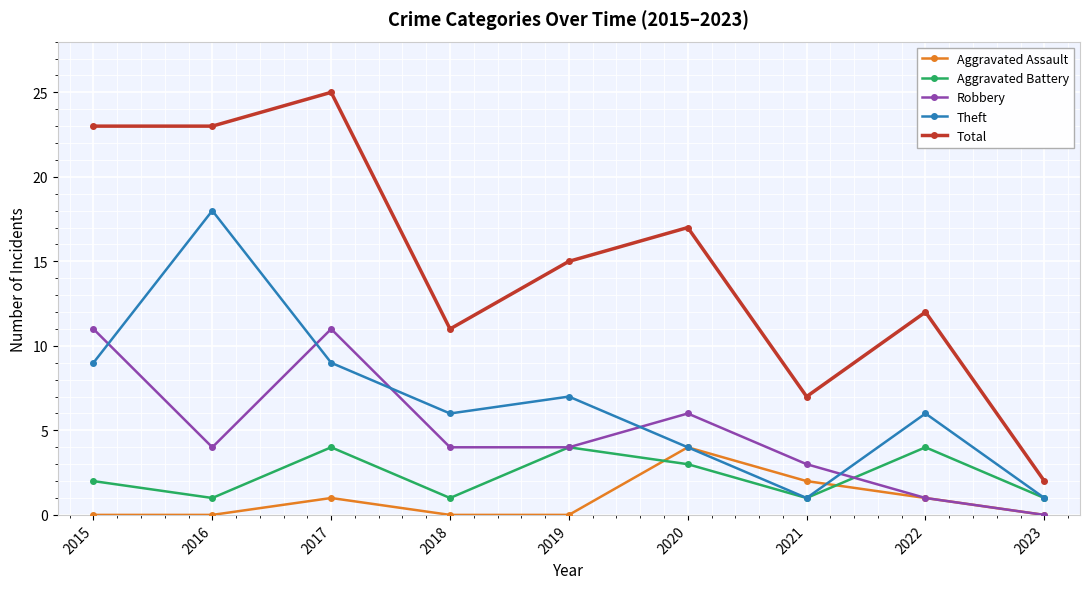

At which label does Robbery first exceed 4?

2015